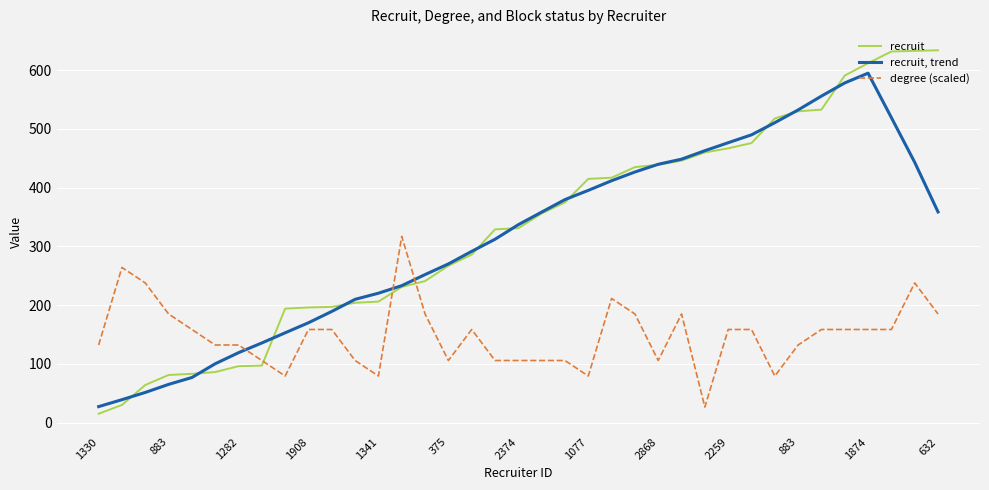

What is the greatest value displayed?

634.0